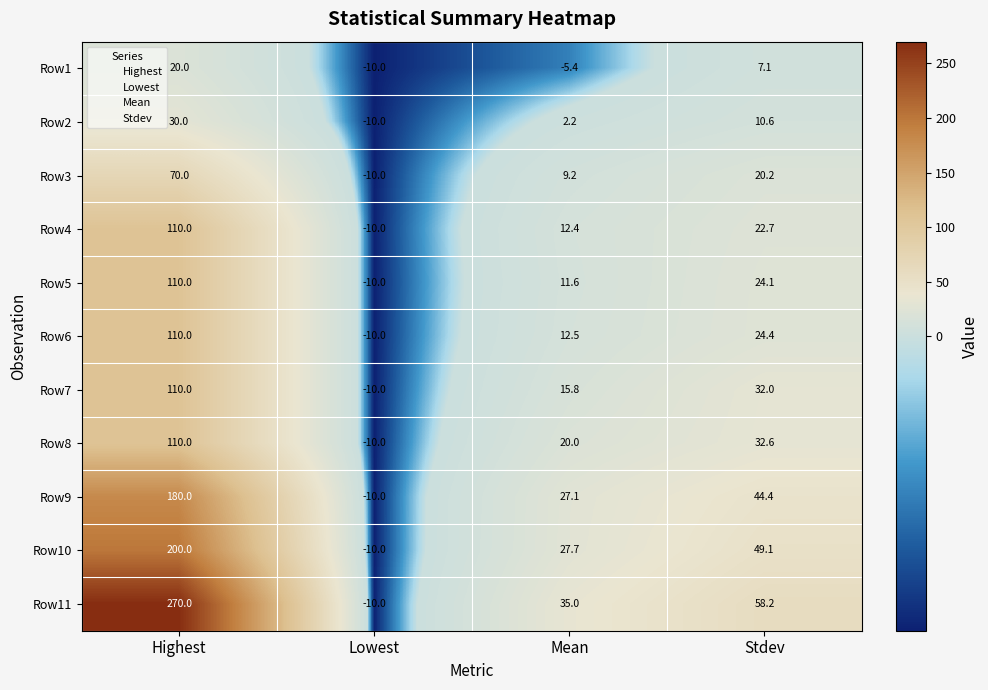

What value does the Row10 series have at Stdev?

49.1